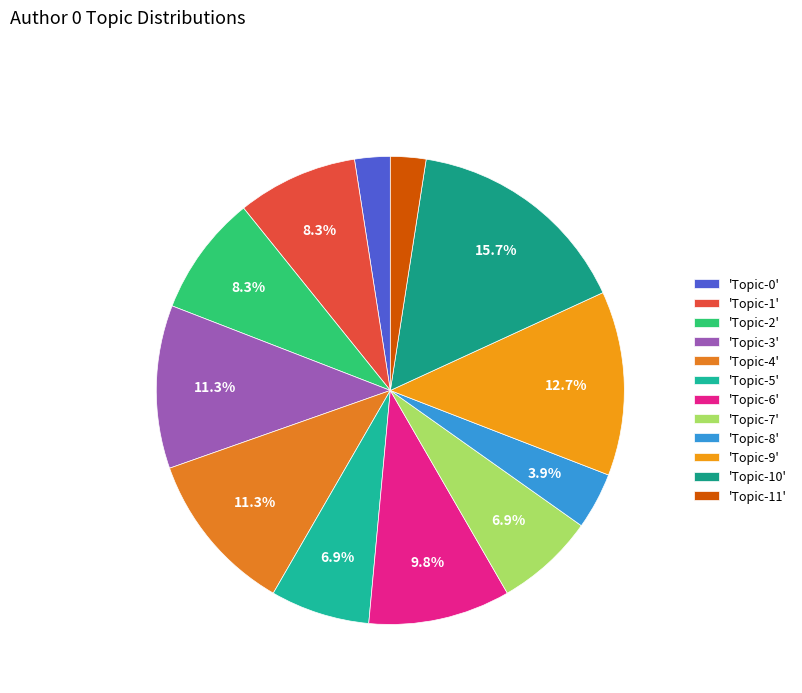

What is the largest slice in the pie chart?

'Topic-10'